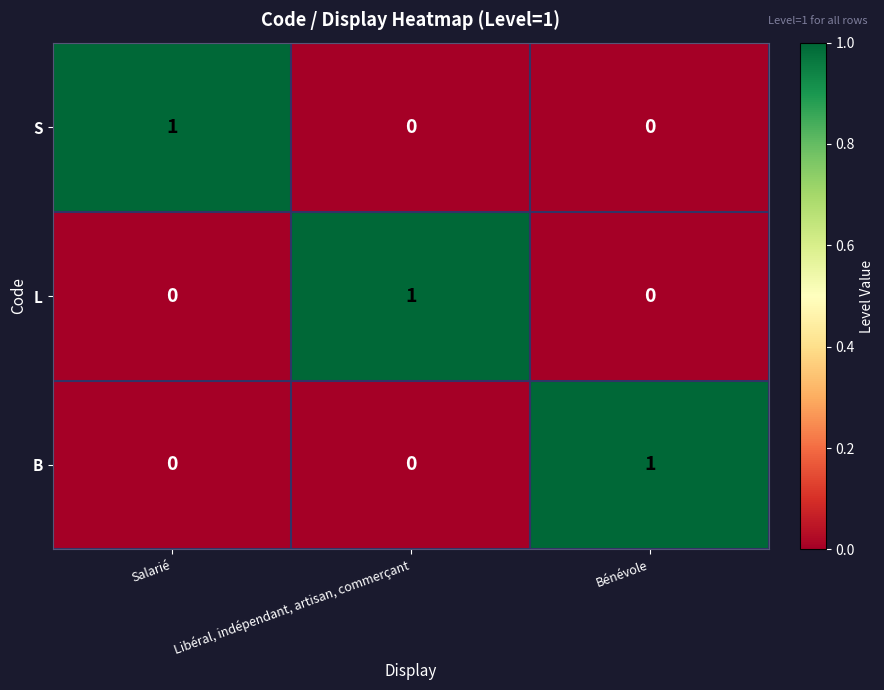

At which label does B reach its peak?

Bénévole